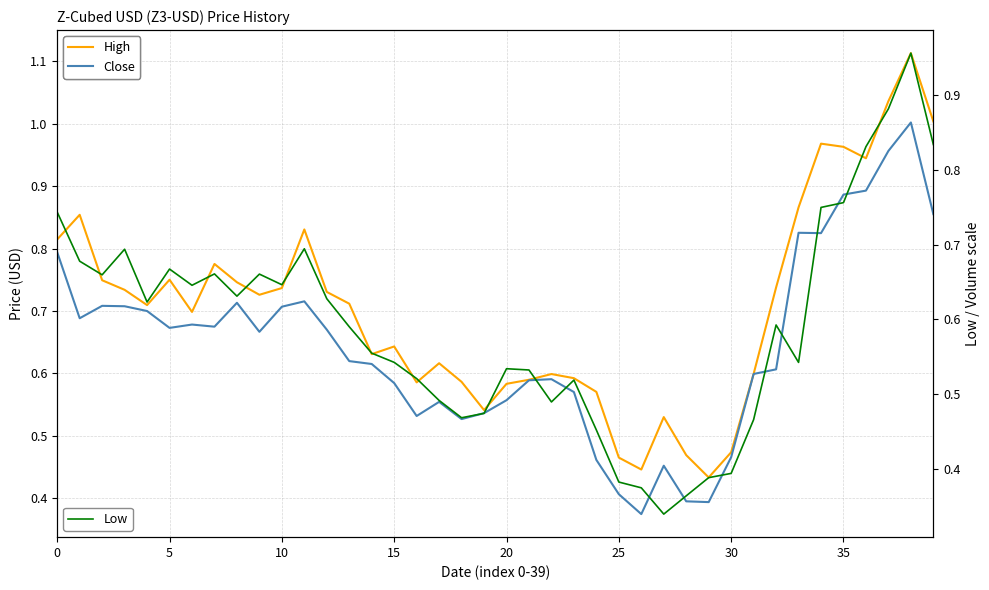

Which category has the lowest value in the Close series?

26